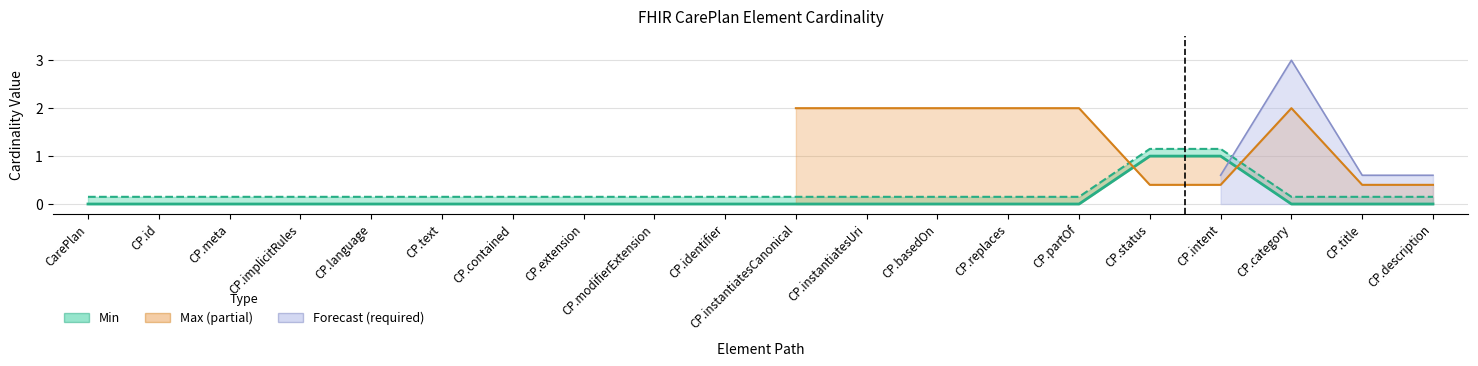

True or false: Min and Base Min cross at least once.

False